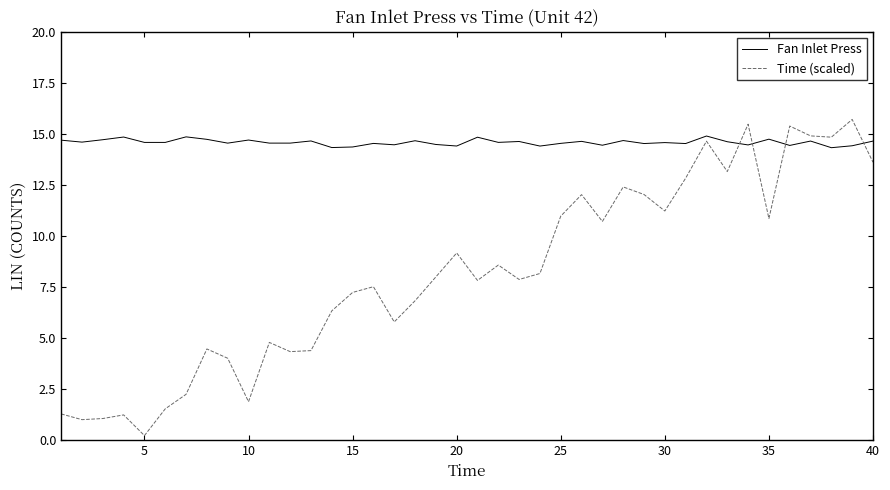

Which series has the widest spread of values?

Time (scaled)